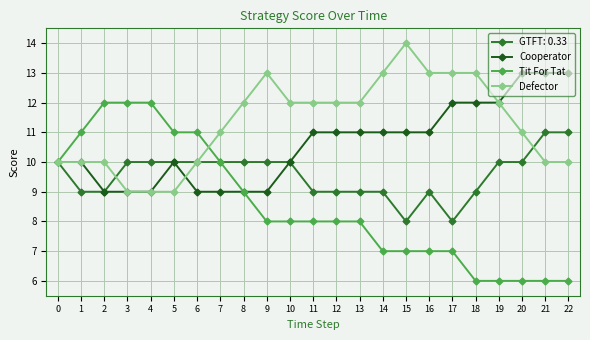

List the series in order of their overall mean, highest first.

Defector, Cooperator, GTFT: 0.33, Tit For Tat